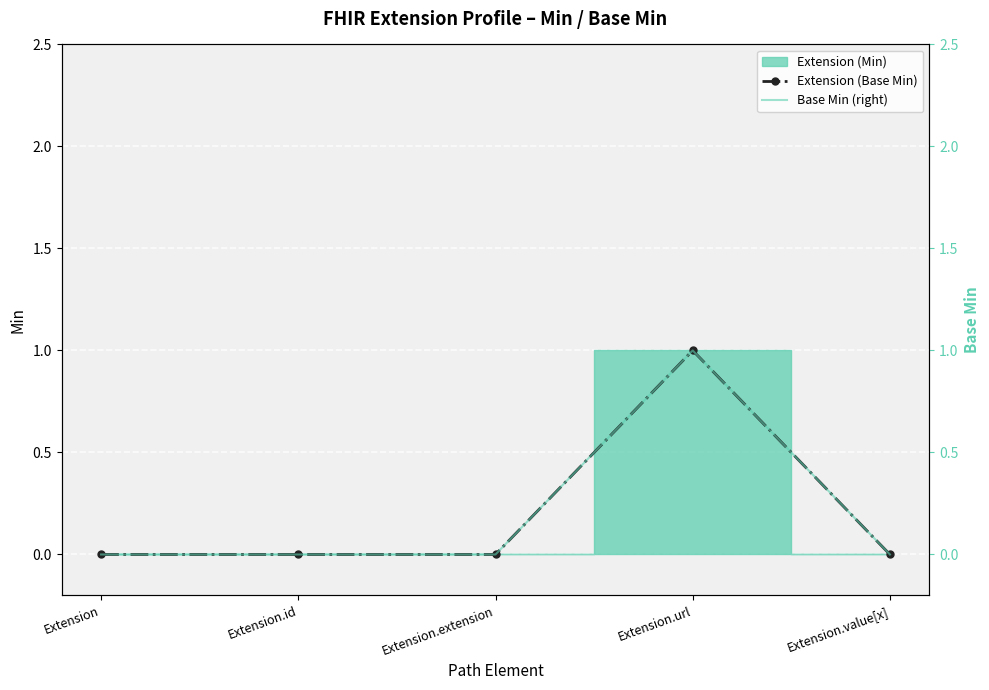

How many data points in Extension (Base Min) are above 0?

1